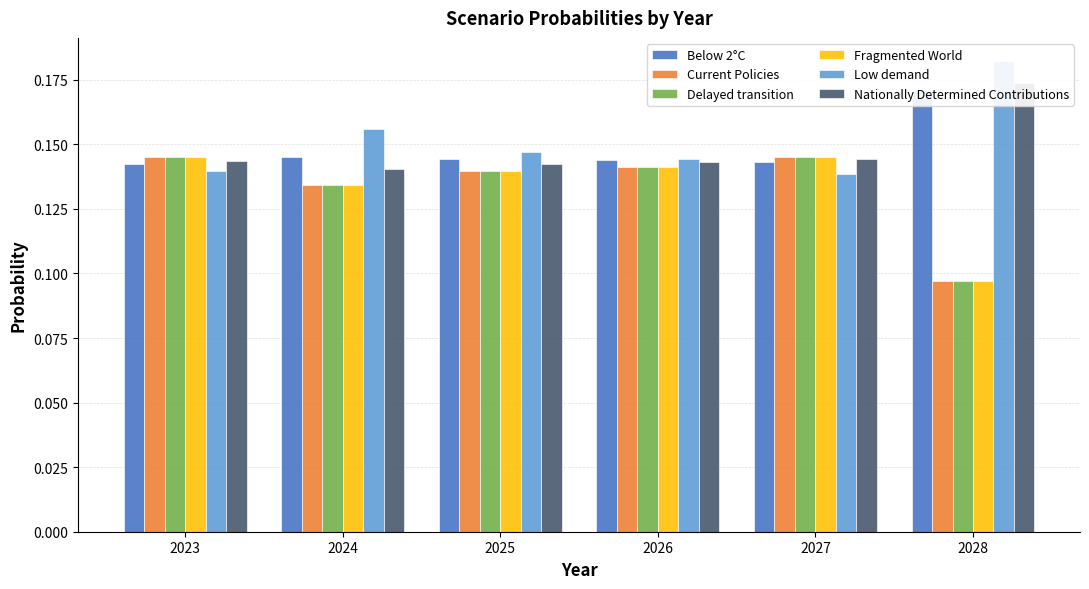

What is the maximum value for Delayed transition?

0.1